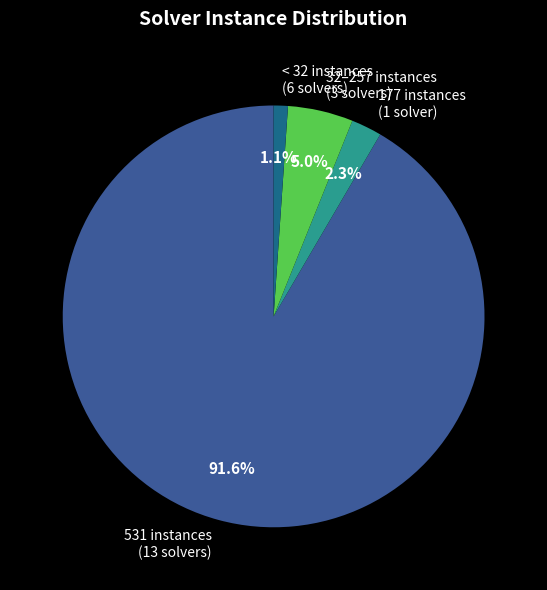

Approximately how many times larger is the value at < 32 instances (6 solvers) compared to 177 instances (1 solver)?

0.5